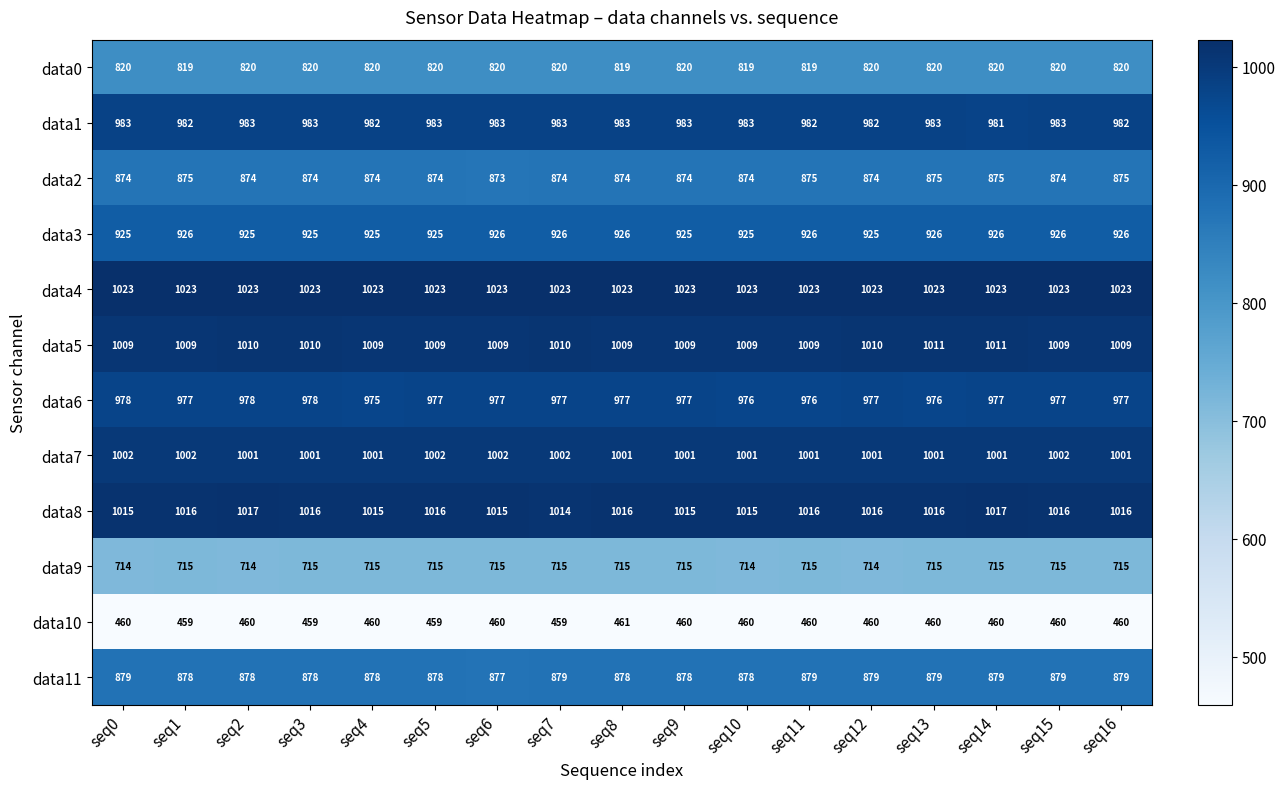

What is the difference between the maximum and minimum values in the data8 series?

3